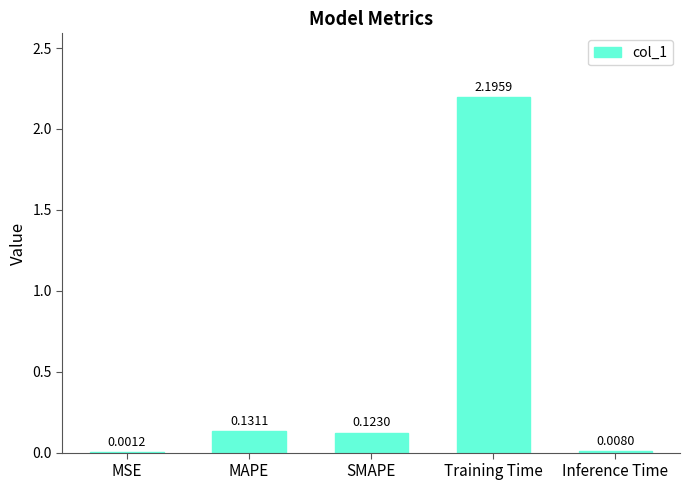

Between SMAPE and MAPE, which is larger?

MAPE